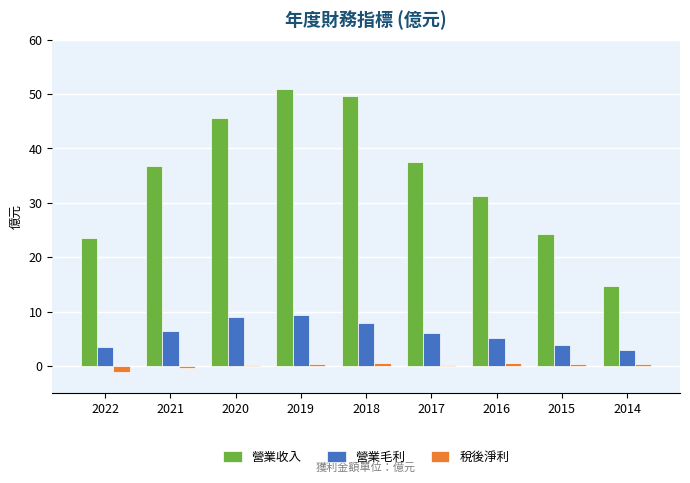

Does the chart contain stacked bars?

No